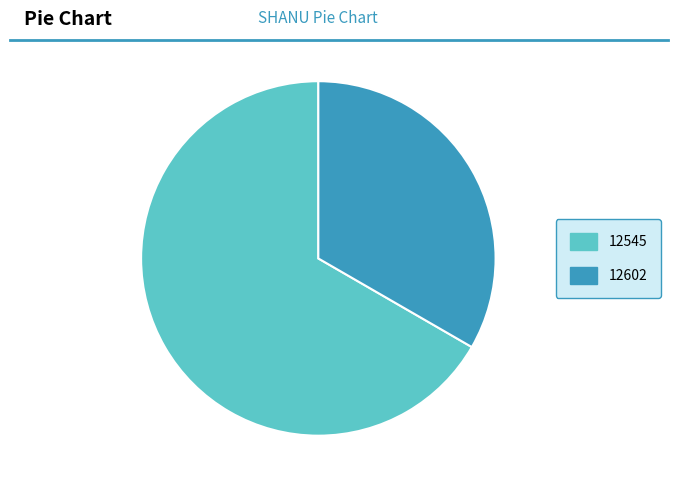

How many segments does this pie chart have?

2